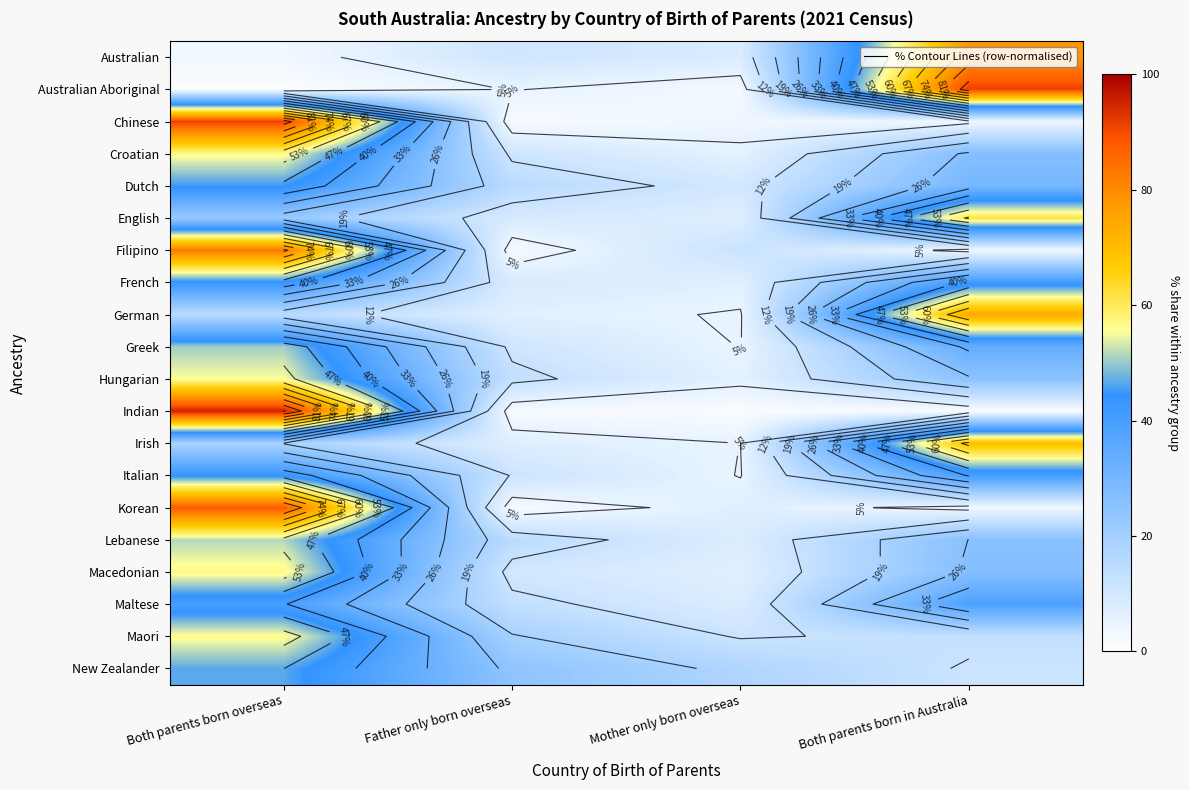

Which has a higher value, Father only born overseas or Both parents born overseas?

Father only born overseas